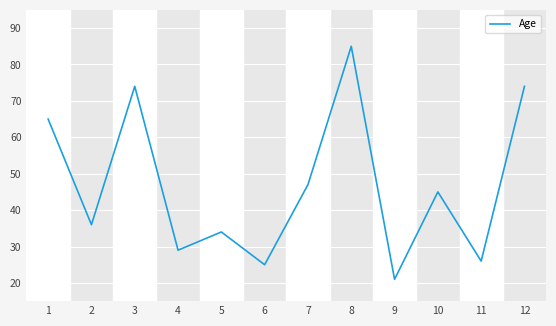

What is the difference between the values at 1 and 11?

39